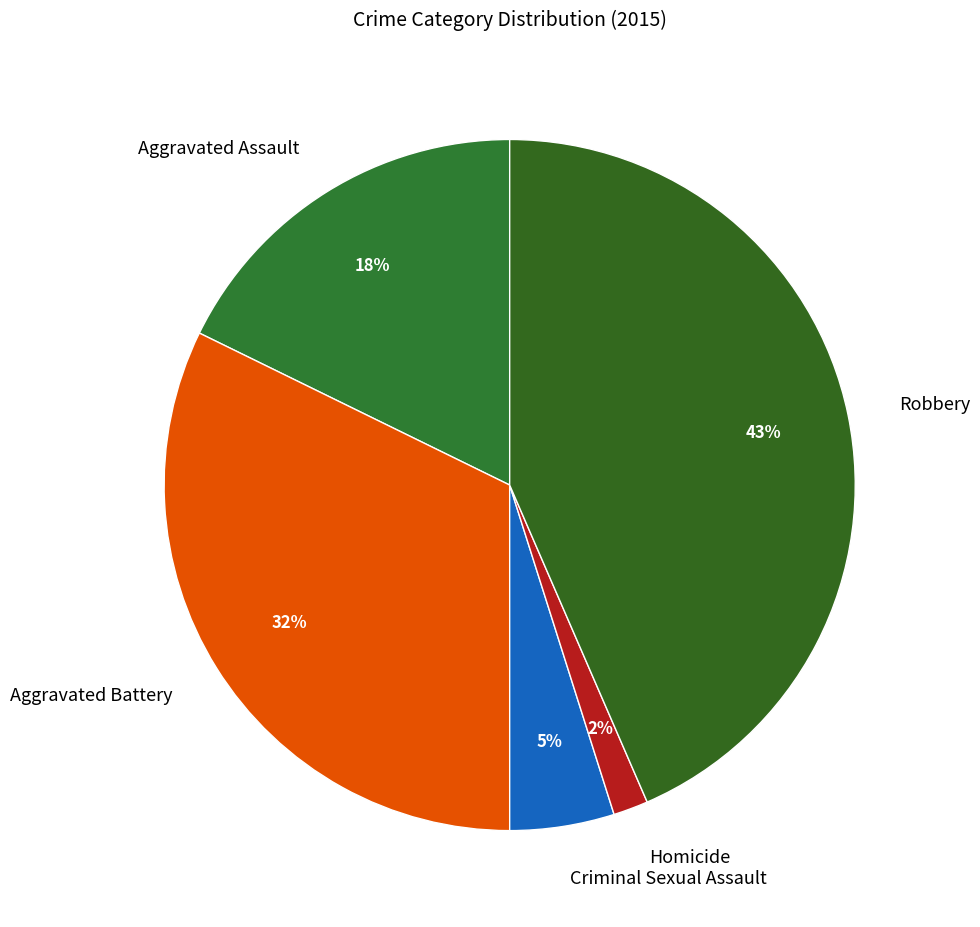

Which slice is the largest?

Robbery